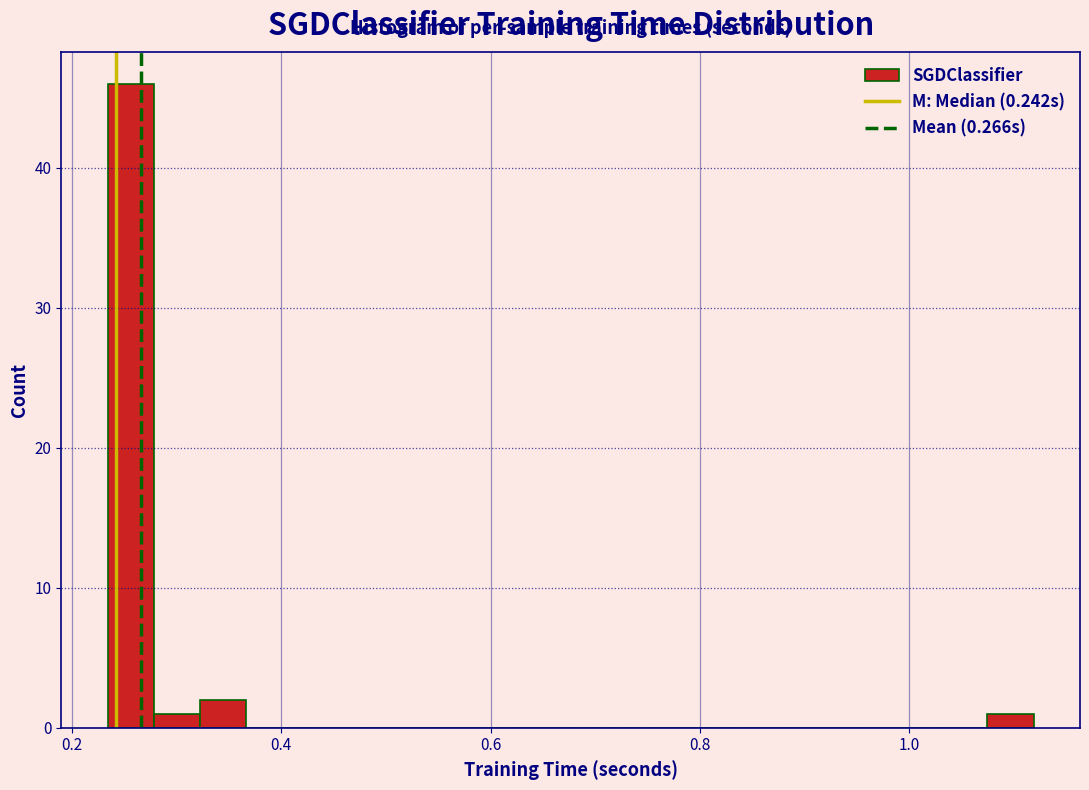

Around what value on the x-axis is the tallest bar? Give the approximate position of its centre, as read against the axis.

0.26